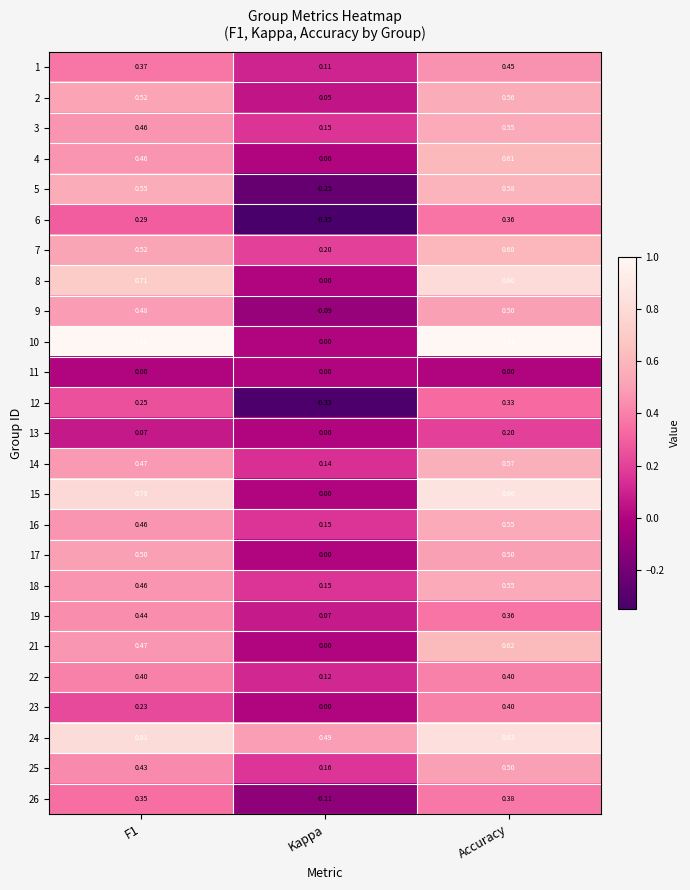

Count the number of data series in this chart.

25